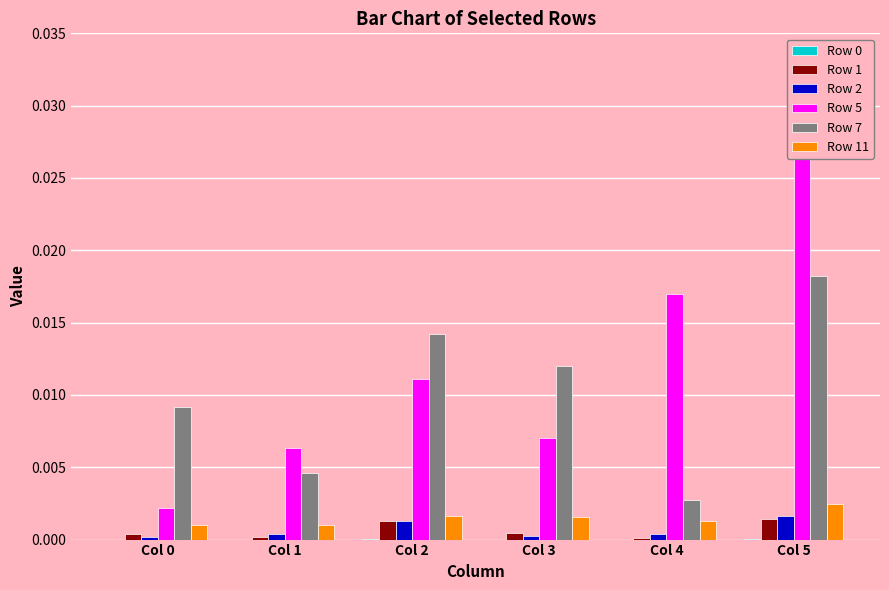

Which series changed the most between Col 4 and Col 5?

Row 7